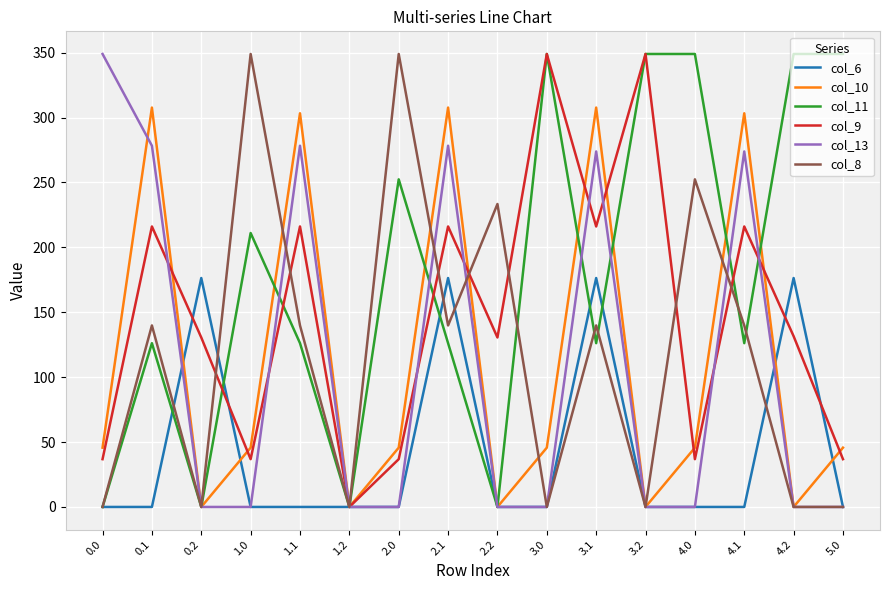

What is the maximum value shown in the chart?

349.0